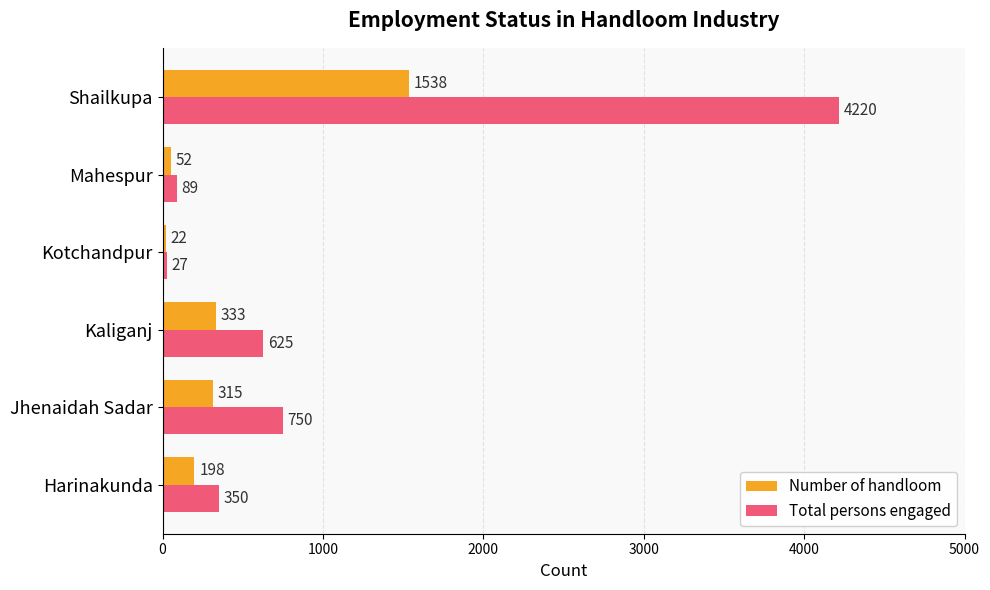

What is the highest value of the Total persons engaged series?

4220